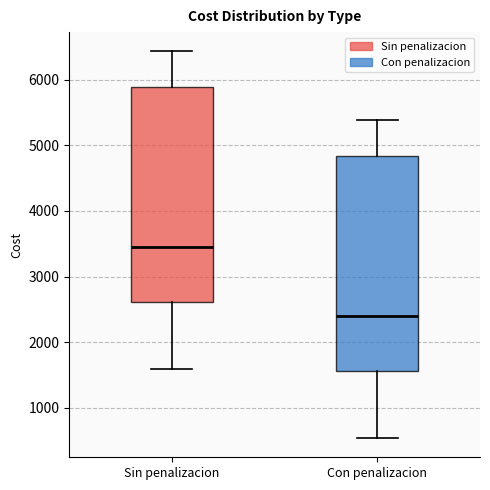

Which box has the lowest median line?

Con penalizacion